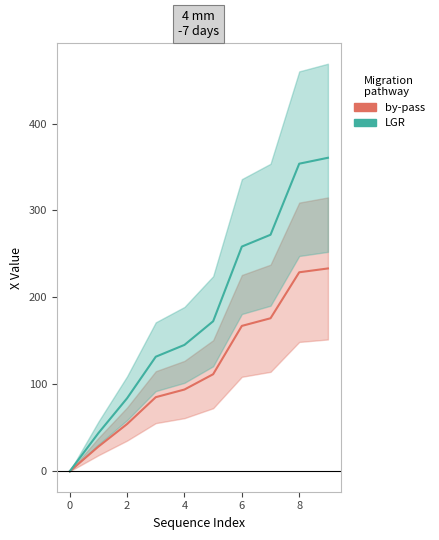

Which series has the widest spread of values?

LGR